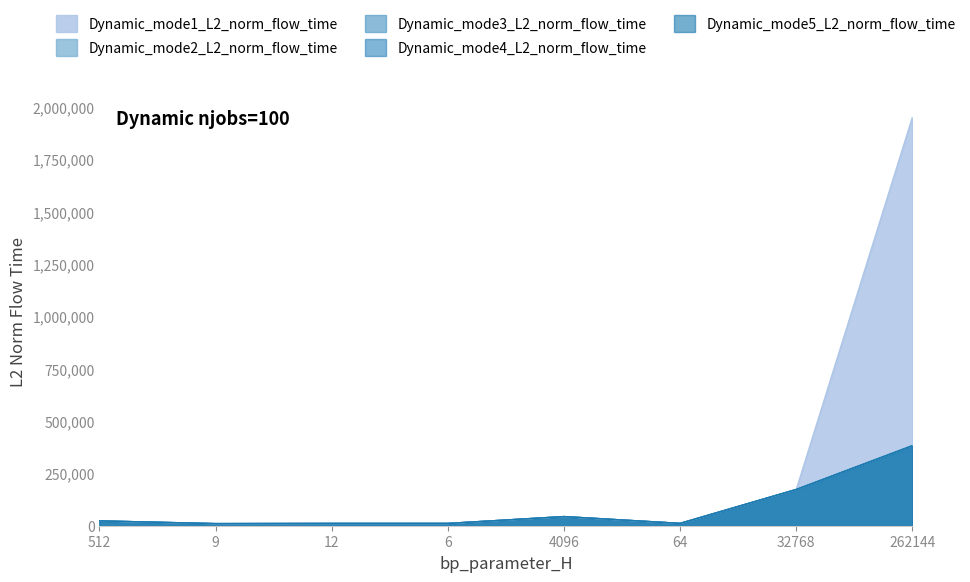

List the labels in order of Dynamic_mode1_L2_norm_flow_time value, smallest first.

9, 12, 6, 64, 512, 4096, 32768, 262144